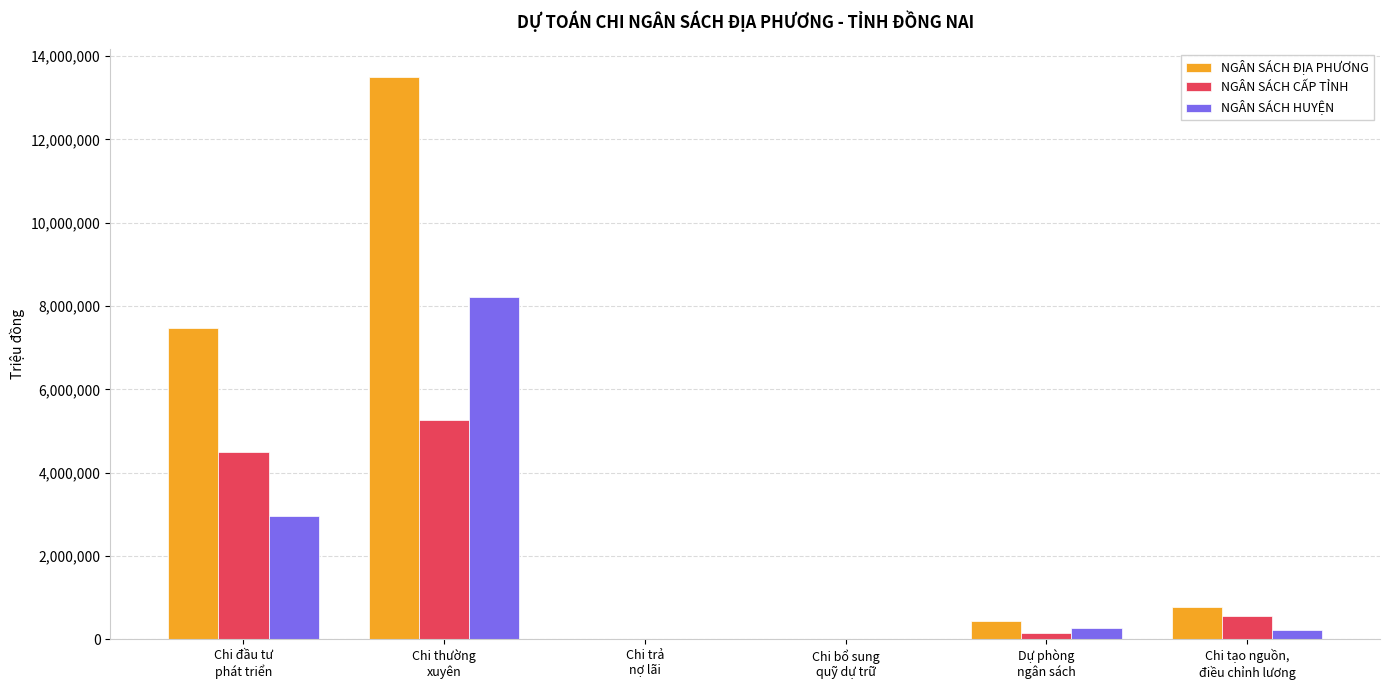

At which label does NGÂN SÁCH CẤP TỈNH first exceed 554481?

Chi đầu tư
phát triển